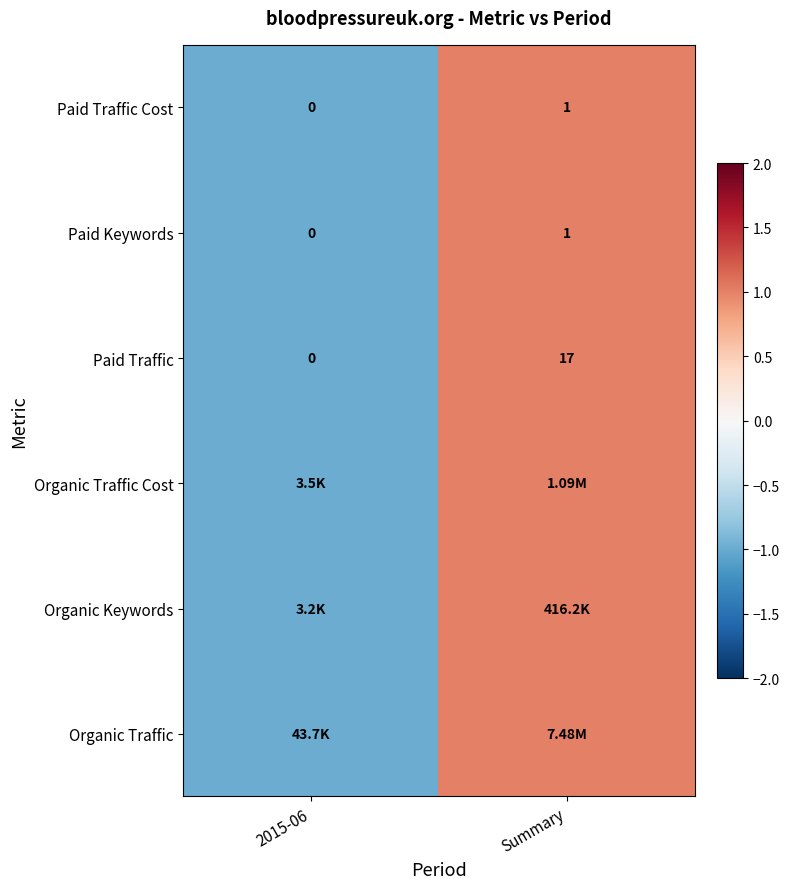

Rank the categories by Paid Traffic value from highest to lowest.

Summary, 2015-06